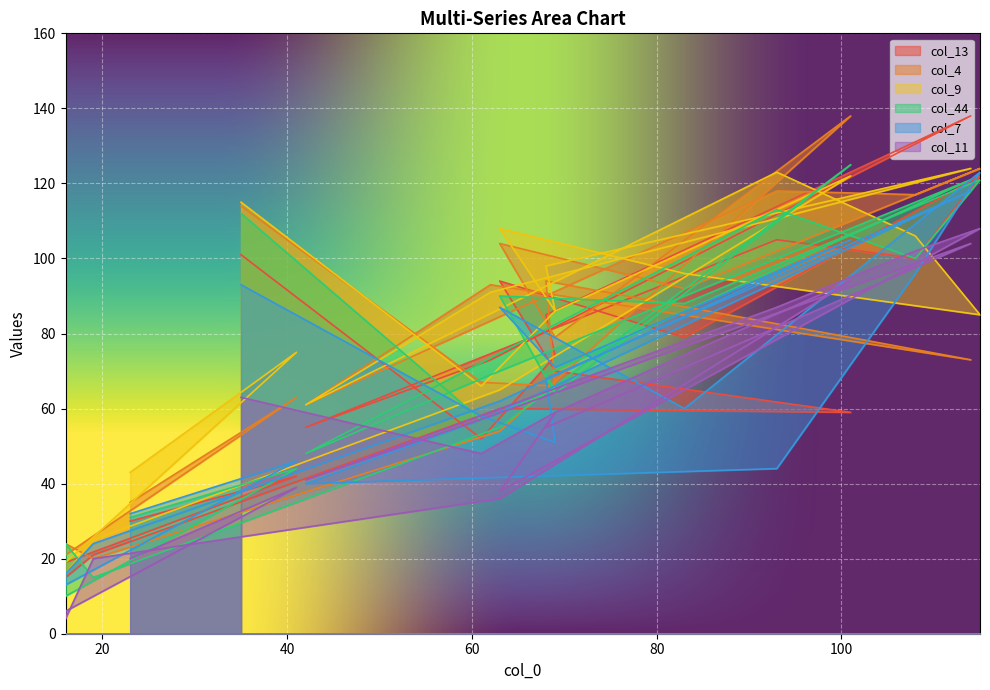

Where do col_11 and col_44 first cross each other?

93 and 108